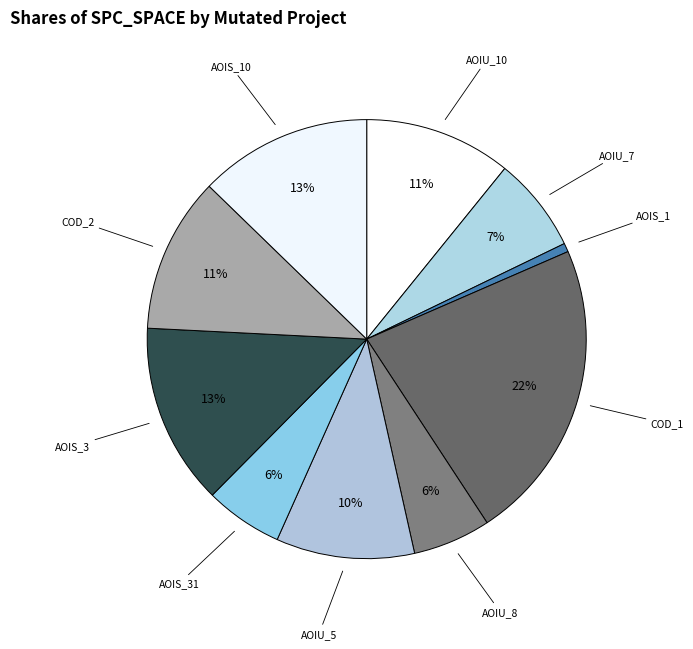

To the nearest percent, what is the difference between the AOIU_7 and AOIS_3 slice percentages?

6%